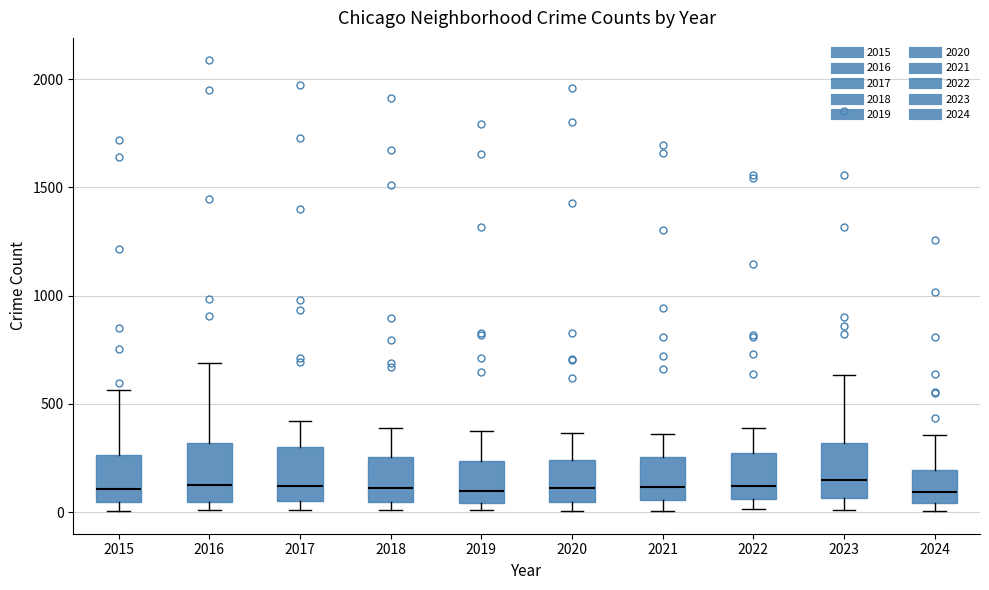

Reading left to right, transcribe this box plot: for each box, give where its median line is, the range the box spans, and where its two whiskers end, as read against the y-axis. The values are not printed on the chart, so give them approximately, as read against the axis.

2015: median 100, box 50 to 250, whiskers 0 to 550
2016: median 150, box 50 to 300, whiskers 0 to 700
2017: median 100, box 50 to 300, whiskers 0 to 400
2018: median 100, box 50 to 250, whiskers 0 to 400
2019: median 100, box 50 to 250, whiskers 0 to 400
2020: median 100, box 50 to 250, whiskers 0 to 350
2021: median 100, box 50 to 250, whiskers 0 to 350
2022: median 100, box 50 to 250, whiskers 0 to 400
2023: median 150, box 50 to 300, whiskers 0 to 650
2024: median 100, box 50 to 200, whiskers 0 to 350